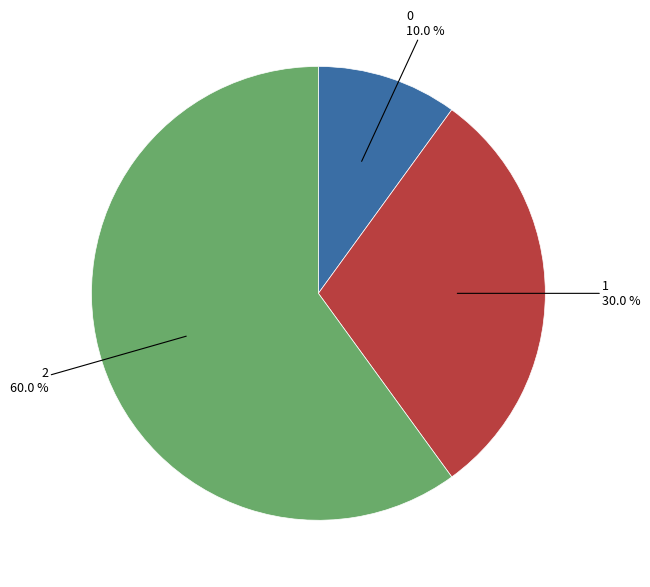

How many slices are in this pie chart?

3